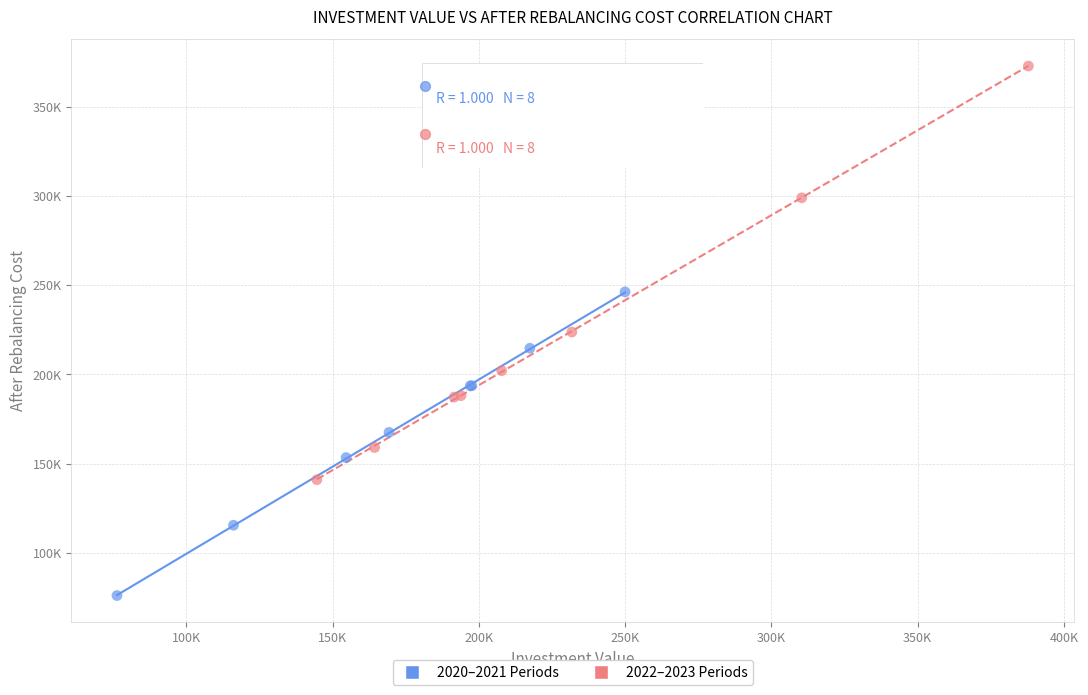

What are all the series names shown in the legend?

2020–2021 Periods, 2022–2023 Periods